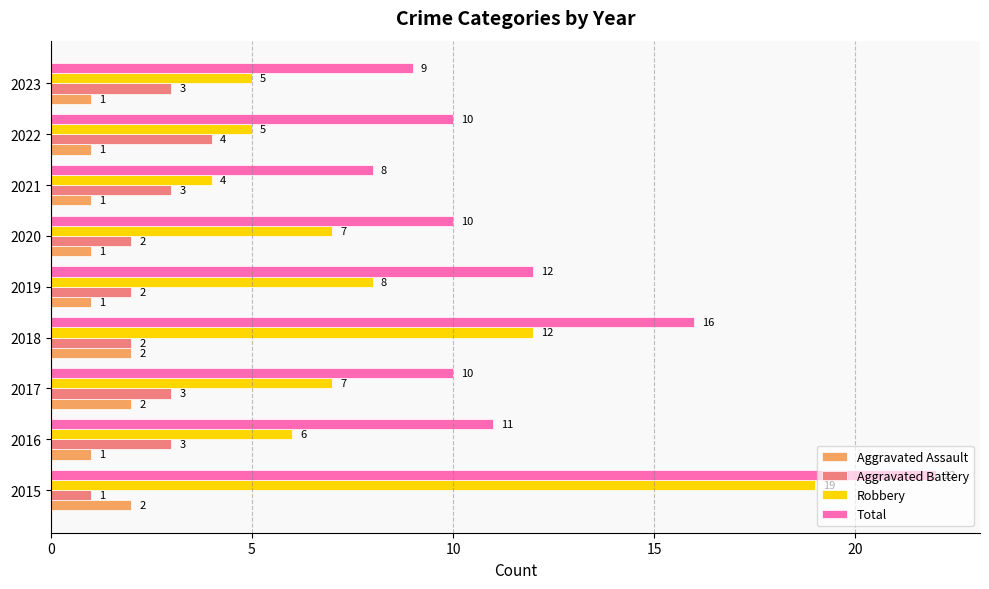

The value of Total at 2016 is 7. True or false?

False